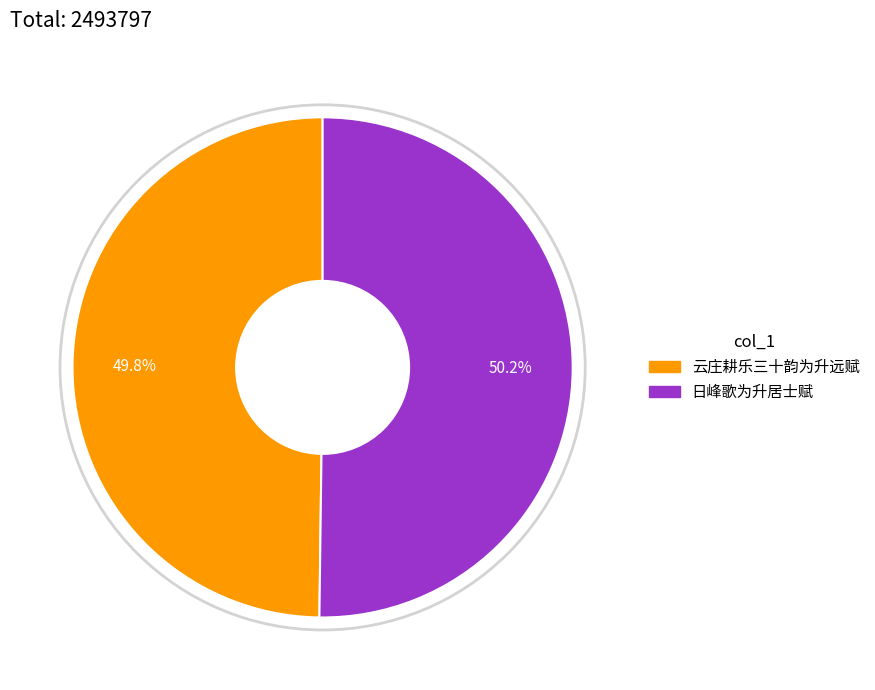

What percentage do 日峰歌为升居士赋 and 云庄耕乐三十韵为升远赋 together represent?

100.0%